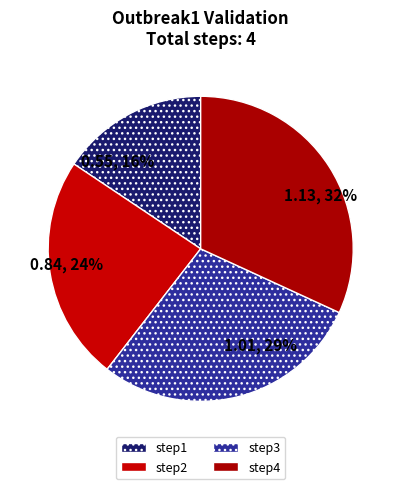

To the nearest percent, what portion does step3 represent?

29%